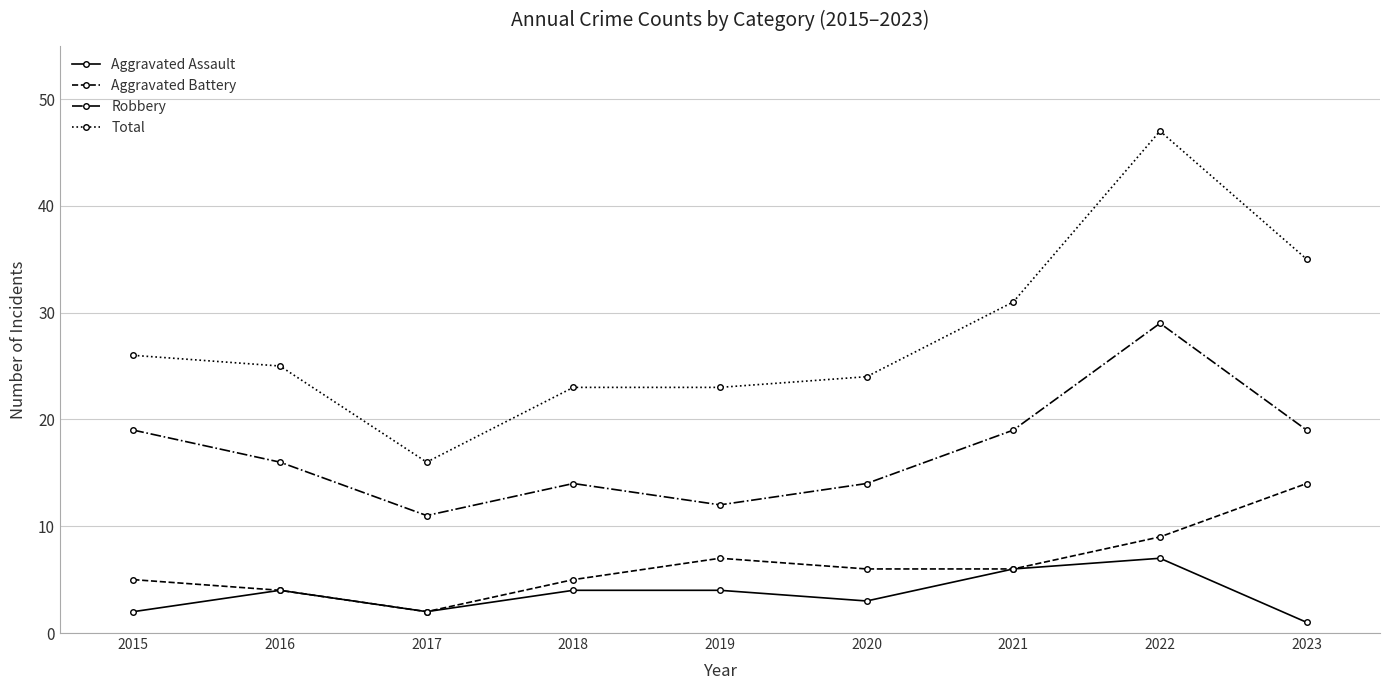

What are all the series names shown in the legend?

Aggravated Assault, Aggravated Battery, Robbery, Total